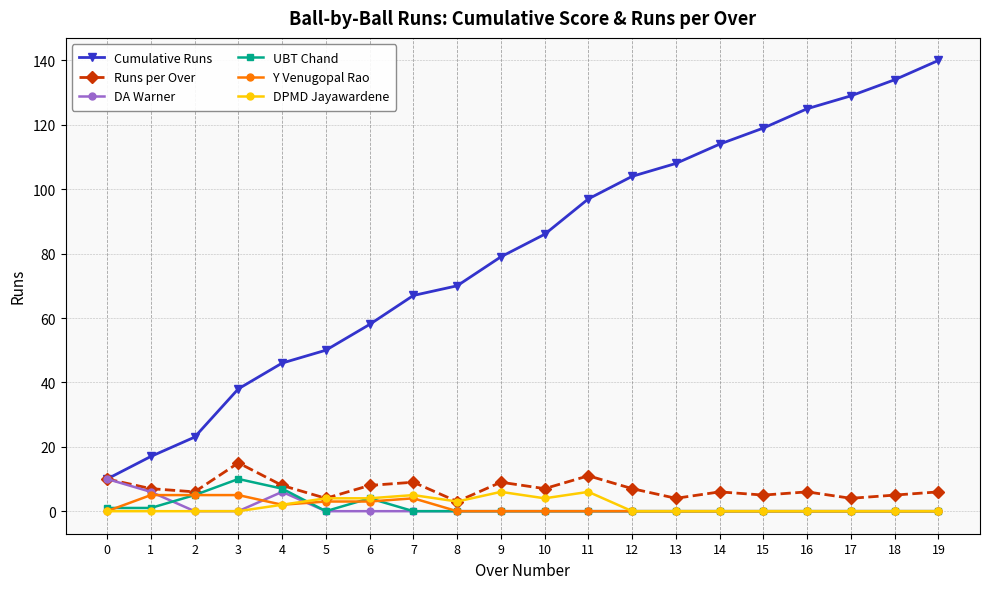

Is it true that DPMD Jayawardene equals 6 at 9?

True